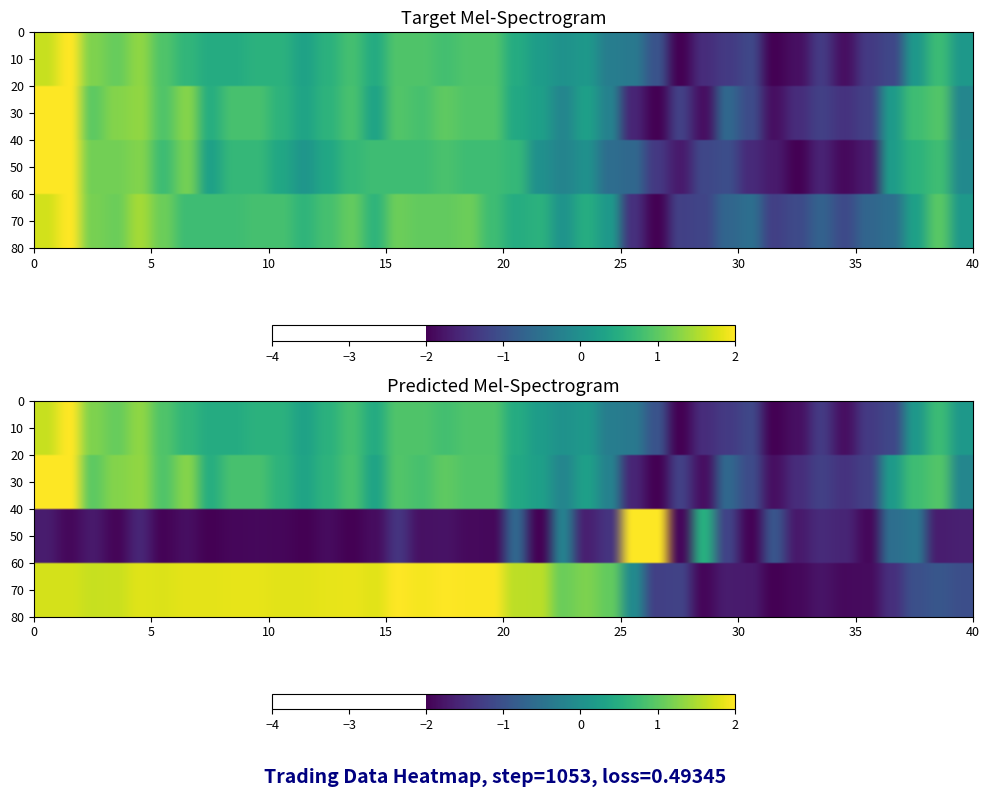

How many categories are shown in the chart?

40